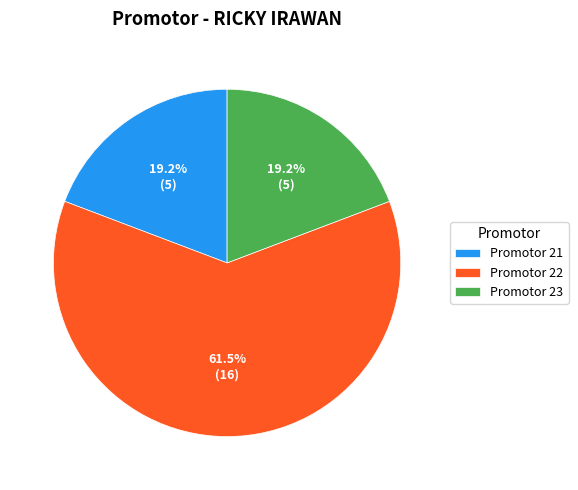

Which slice represents more than half of the pie?

Promotor 22